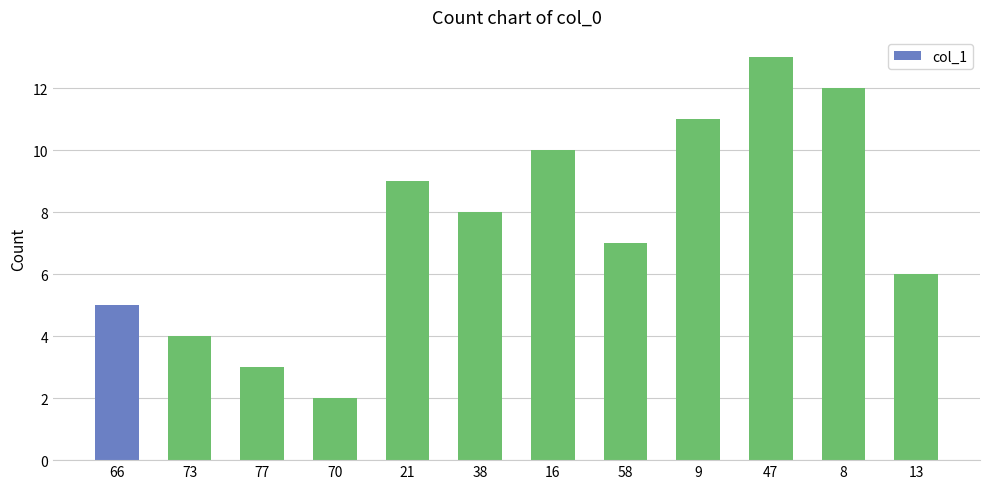

What is the change in value from 77 to 47?

+10